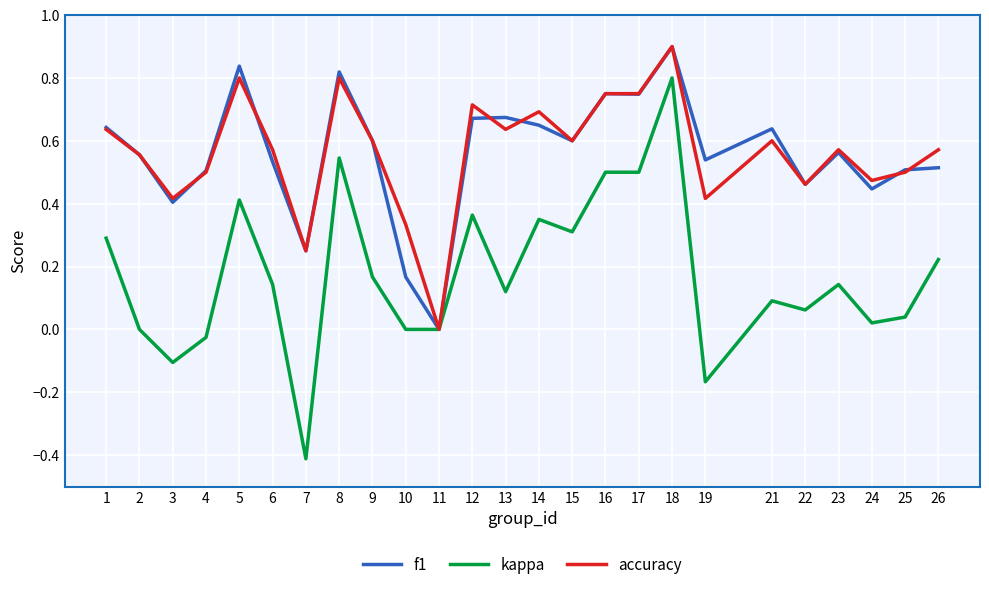

Is the value of kappa at 11 greater than the value of f1 at 9?

No